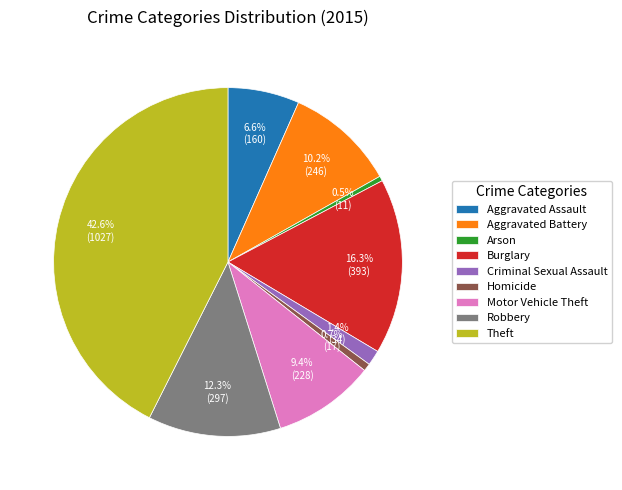

To the nearest percent, what is the difference between the largest and smallest slice percentages?

42%